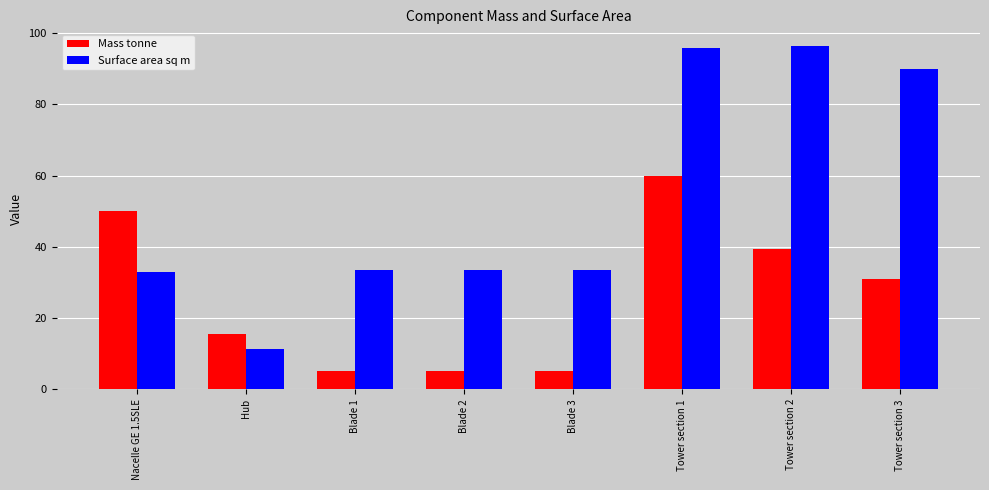

What is the difference between the highest and lowest values at Blade 1?

28.2